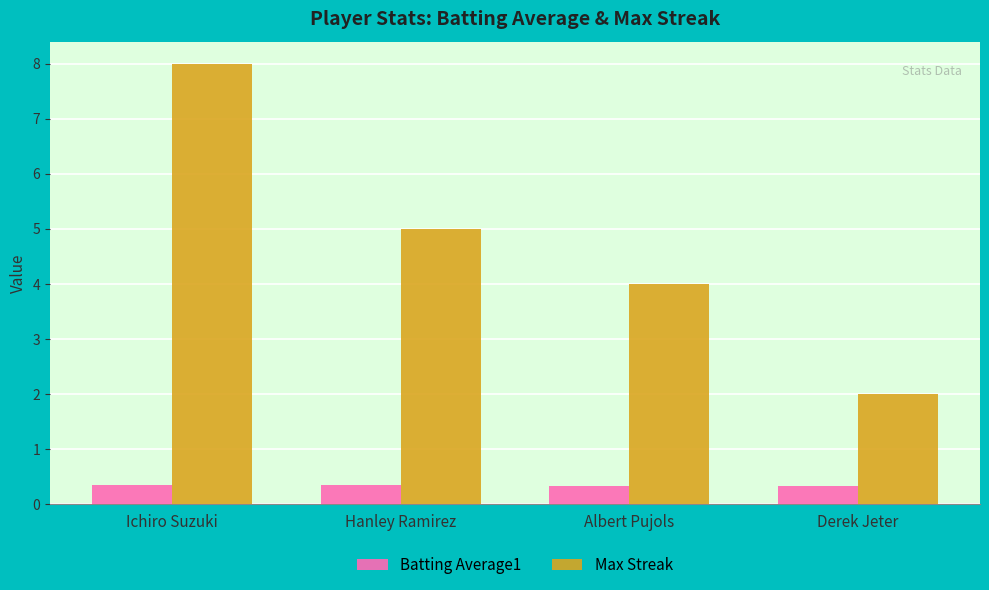

How many categories are shown in the chart?

4